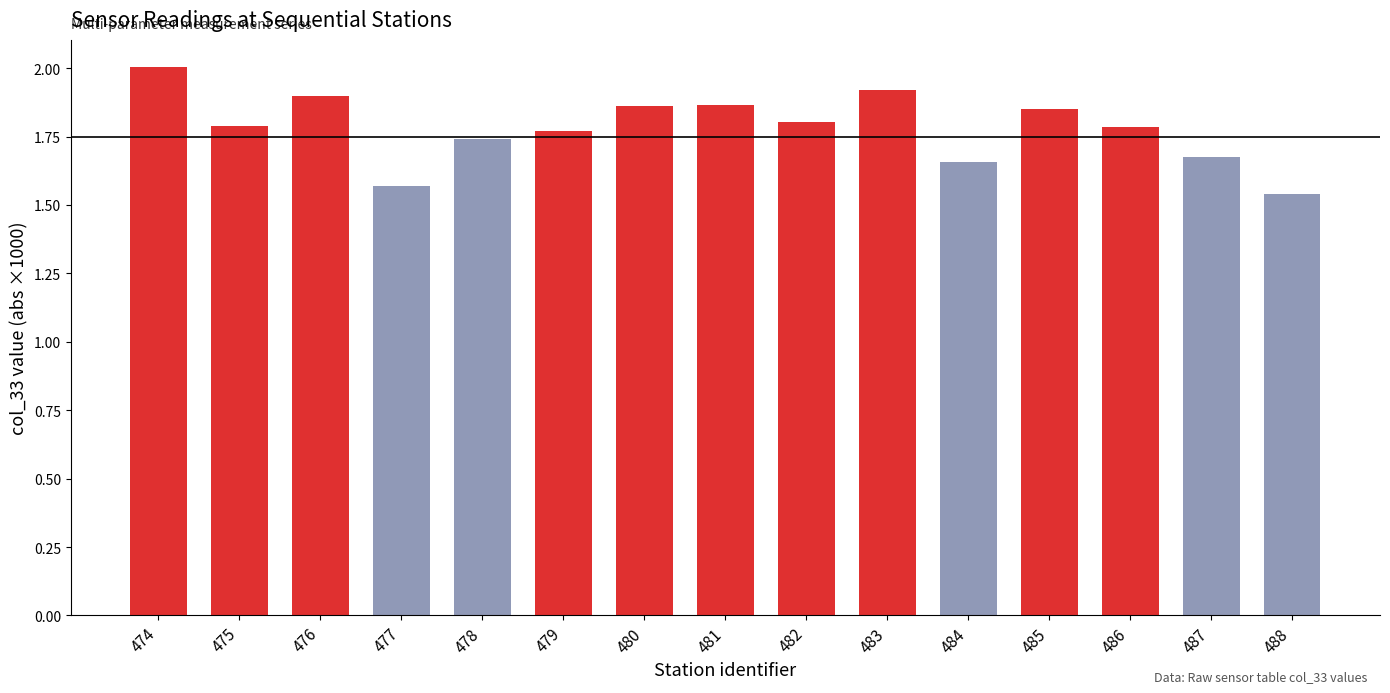

How many bars are there in total?

15